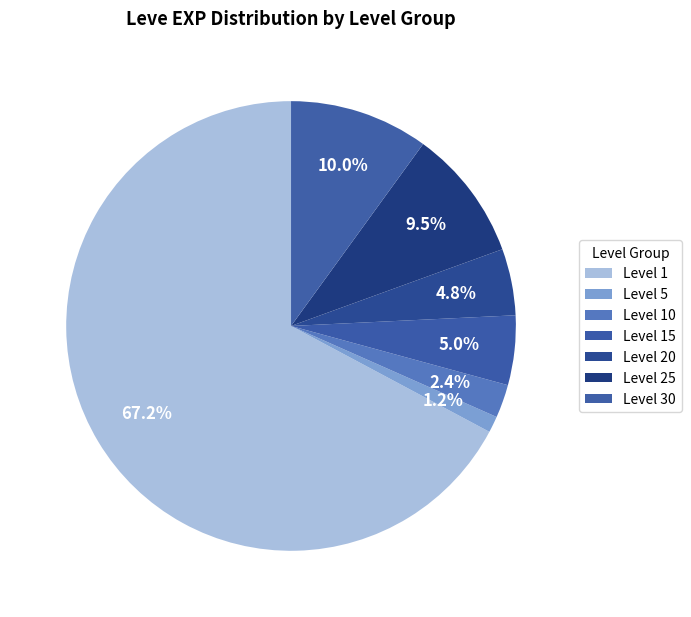

To the nearest percent, what is the difference between the largest and smallest slice percentages?

66%